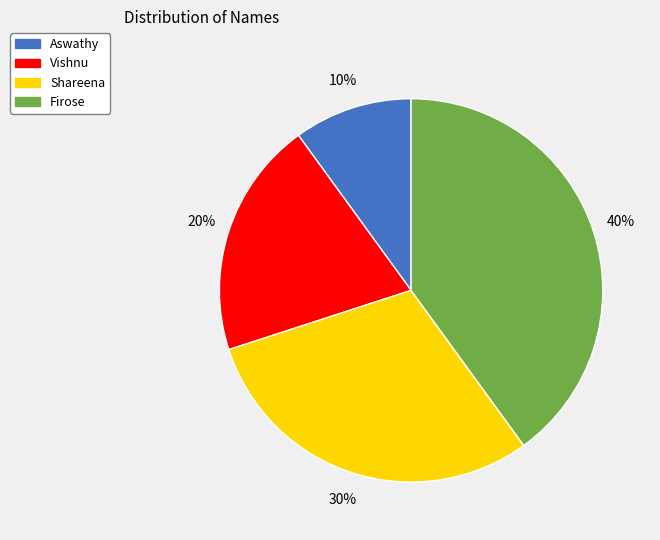

To the nearest percent, what portion does Aswathy represent?

10%